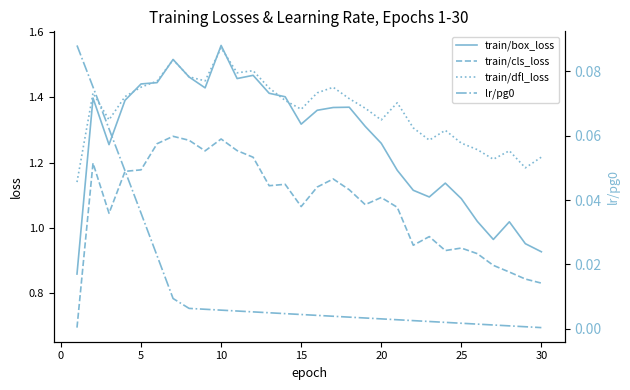

True or false: train/box_loss and train/cls_loss intersect in this chart.

False